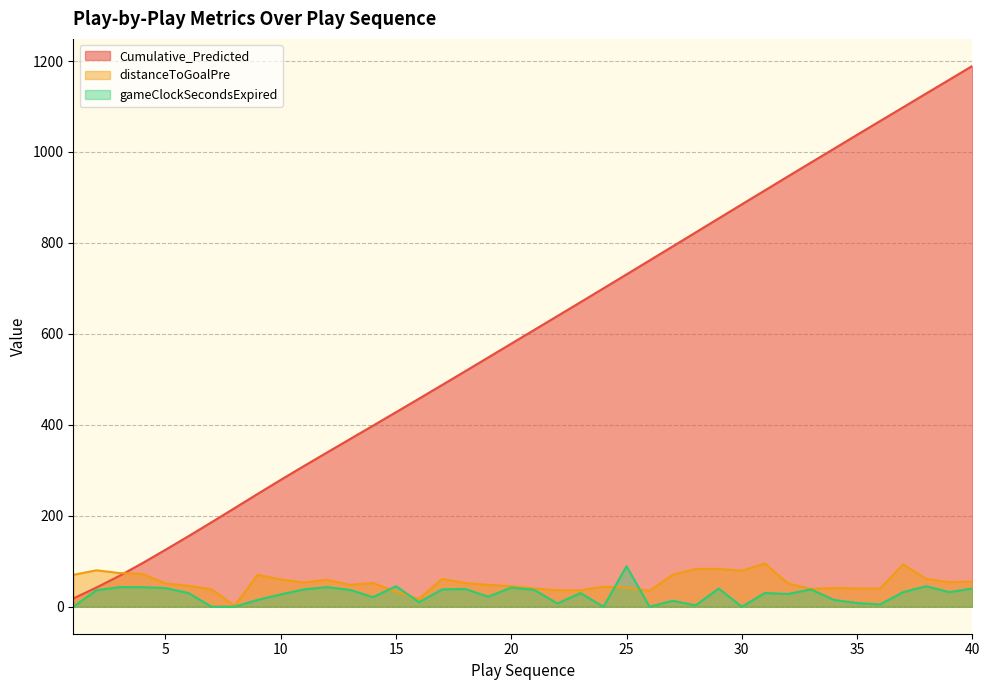

What is the difference between the maximum and minimum values in the Cumulative_Predicted series?

1171.1